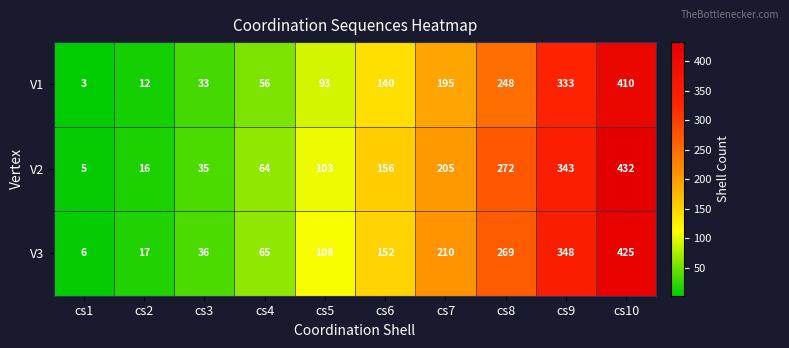

At which category is the sum across all series the highest?

cs10